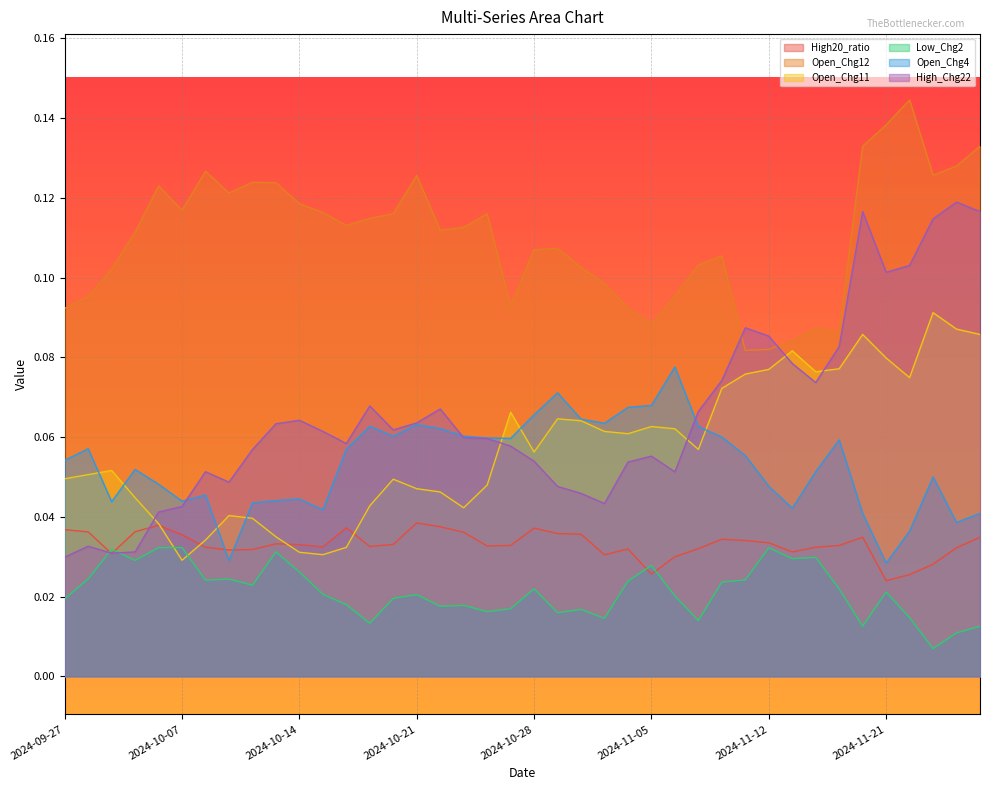

Which series has the largest range (max minus min)?

High_Chg22